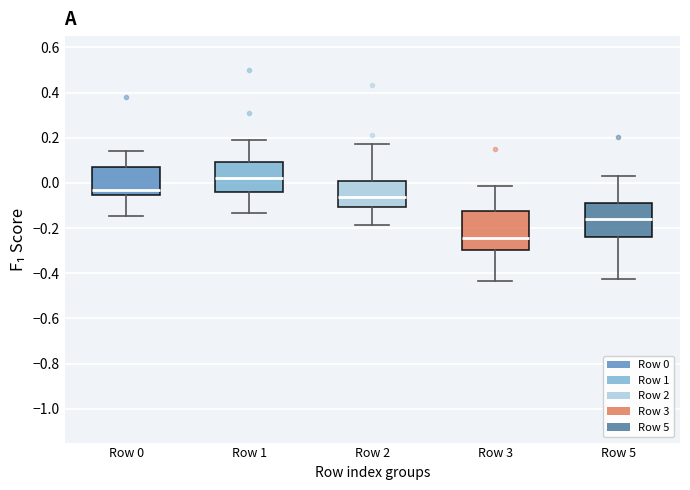

Comparing the boxes themselves (not the whiskers), which one is the tallest?

Row 3